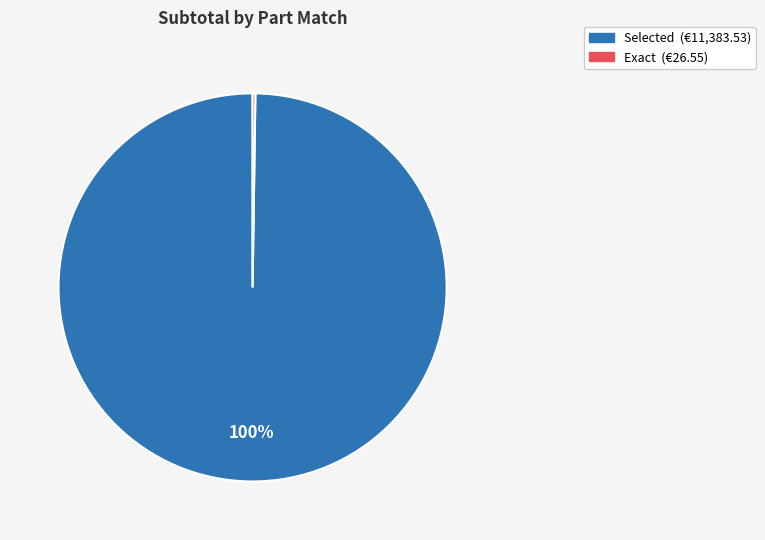

To the nearest percent, what is the difference between the largest and smallest slice percentages?

100%